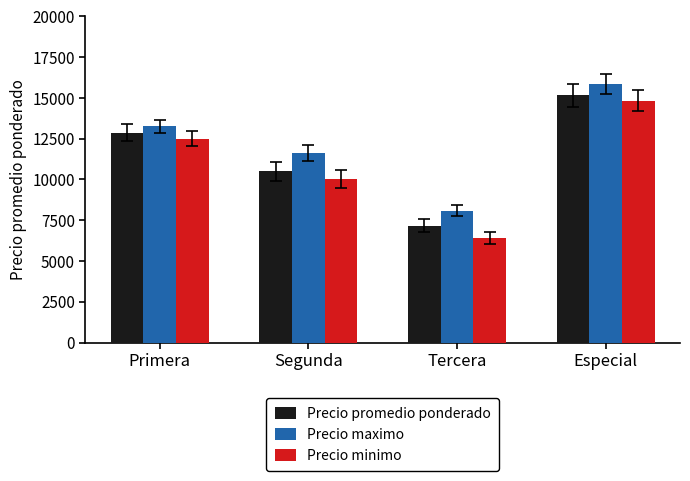

At which category is the sum across all series the highest?

Especial